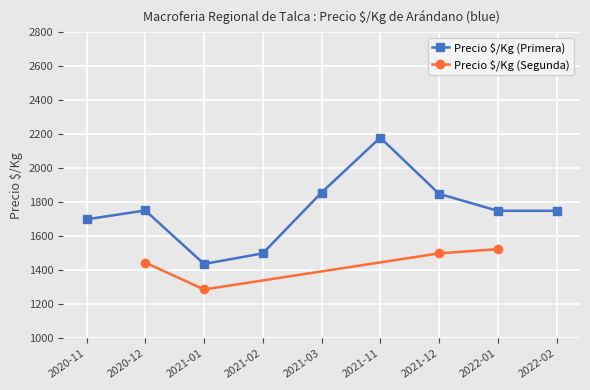

What is the total value across all series at 2020-12-01?

3234